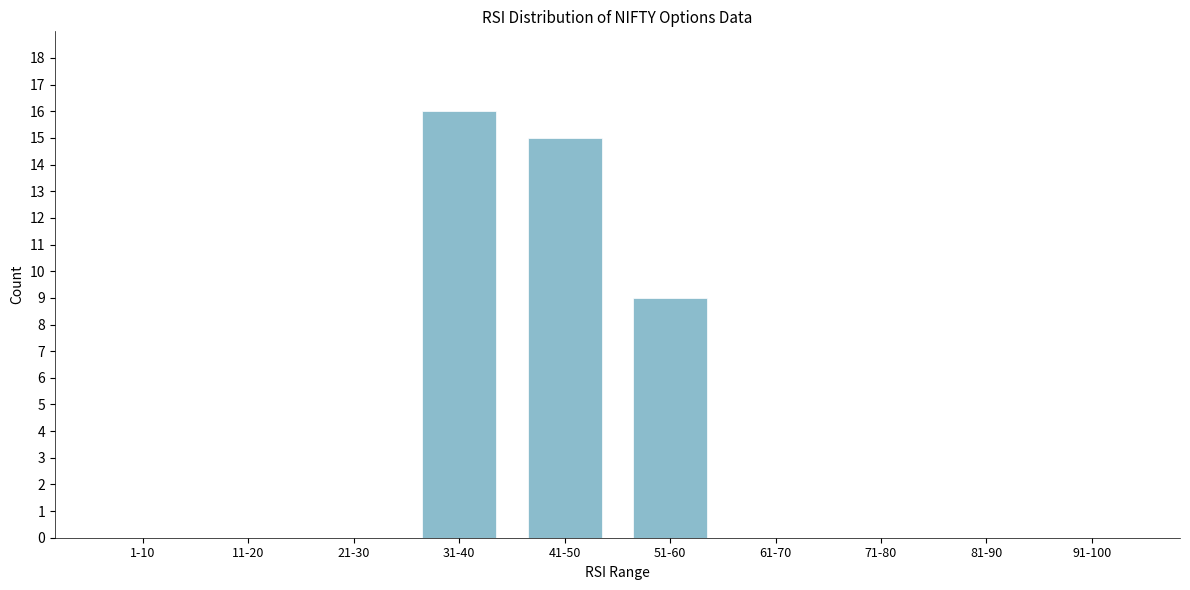

Reading right to left, transcribe all the data shown in this chart.

91-100=0	81-90=0	71-80=0	61-70=0	51-60=9	41-50=15	31-40=16	21-30=0	11-20=0	1-10=0